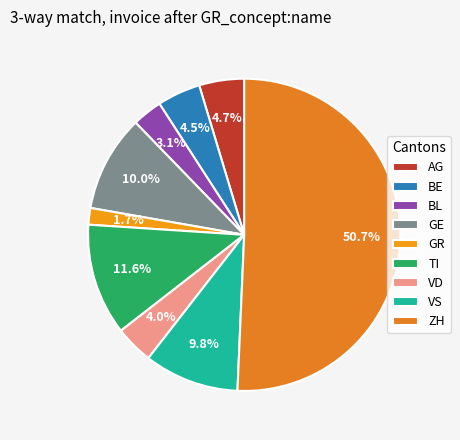

Which category has the biggest portion of the pie?

ZH